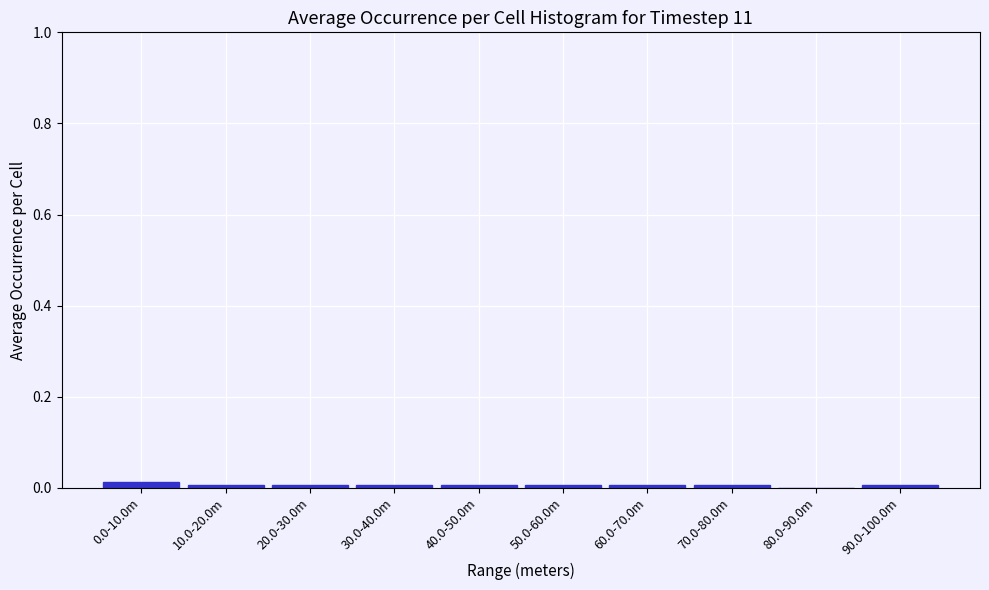

True or false: the data shows 0.0 at 60.0-70.0m.

True